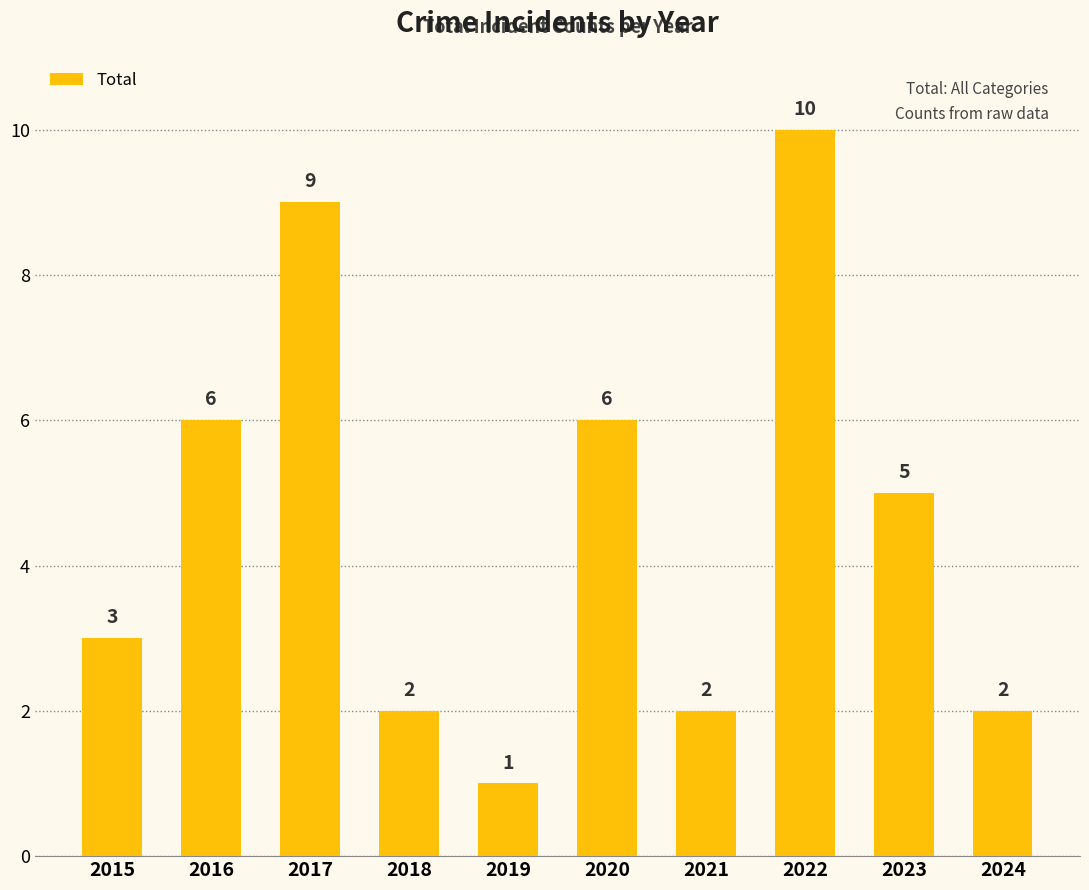

Reading left to right, what are all the values shown in this chart?

3	6	9	2	1	6	2	10	5	2